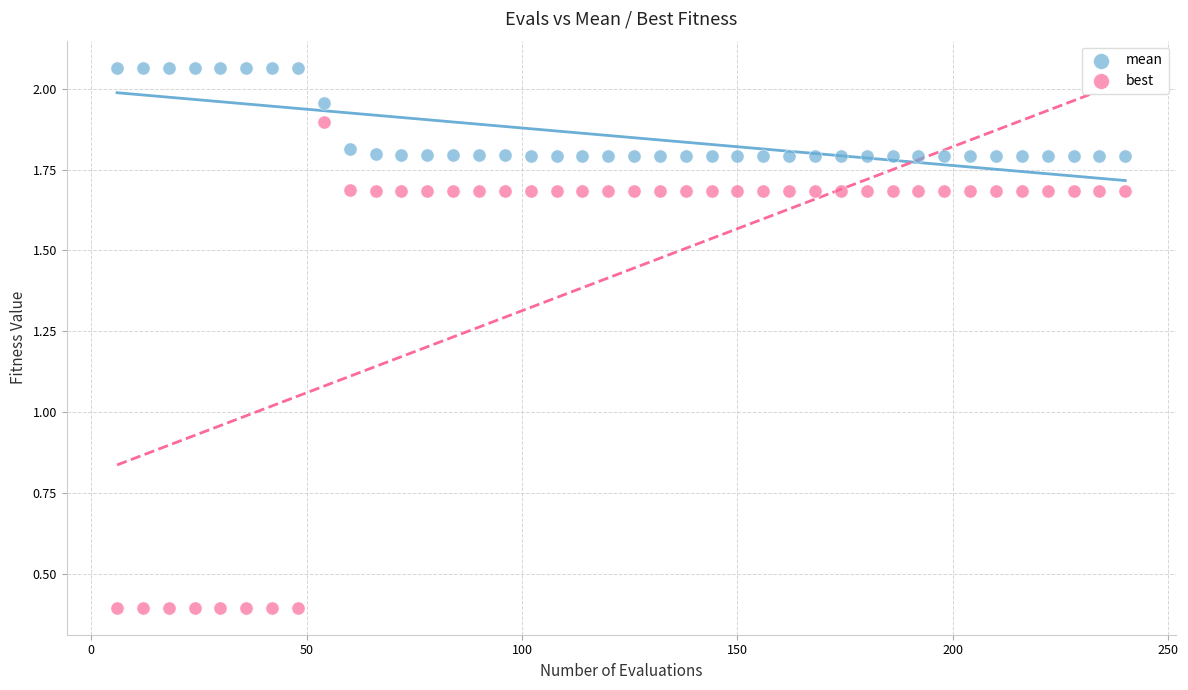

Which series reaches the maximum Y coordinate?

mean